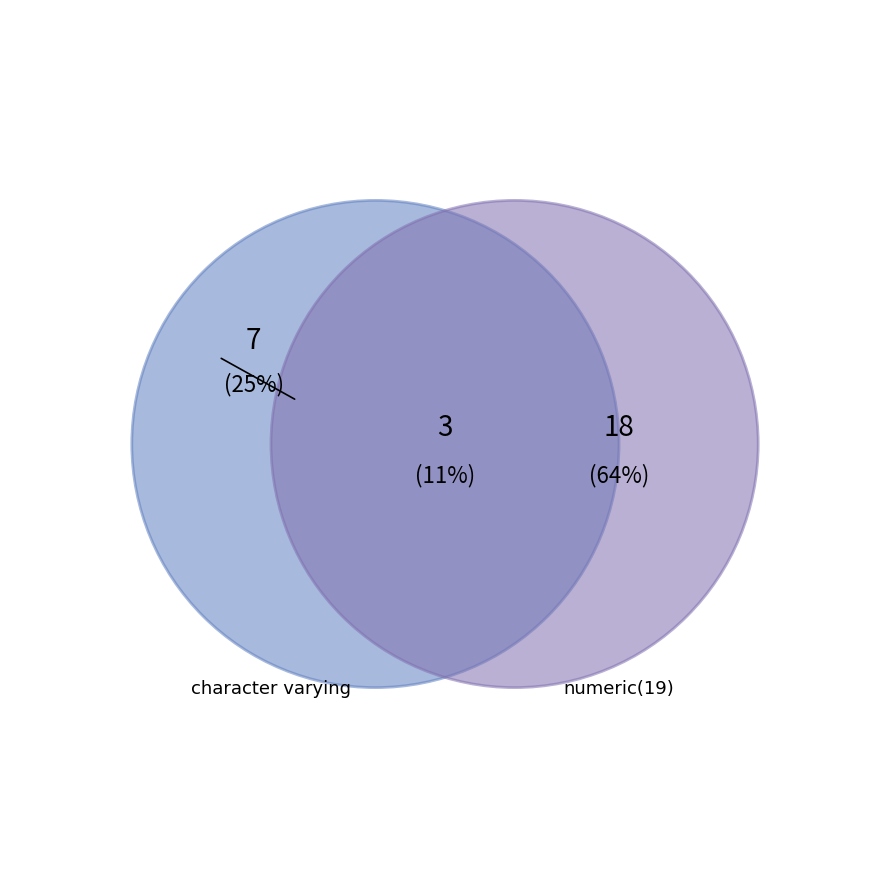

Which slice represents more than half of the pie?

numeric(19)